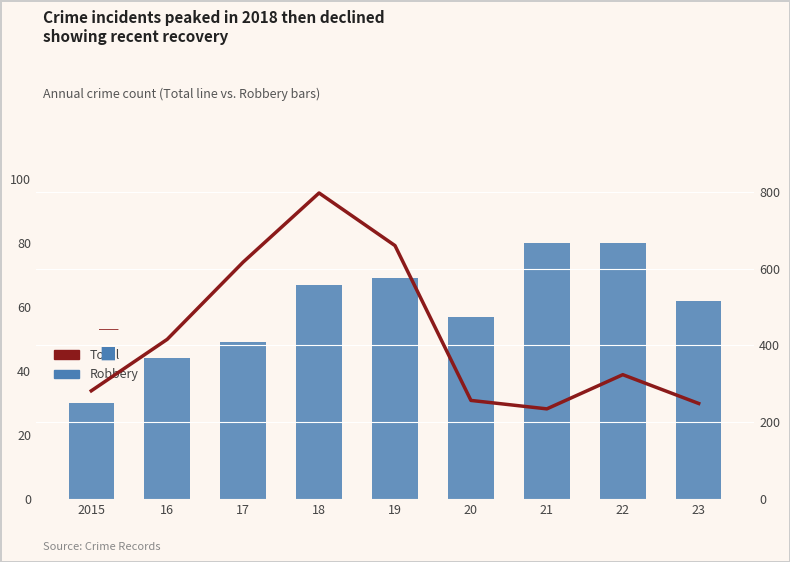

What is the label of the 2nd bar from the right?

22